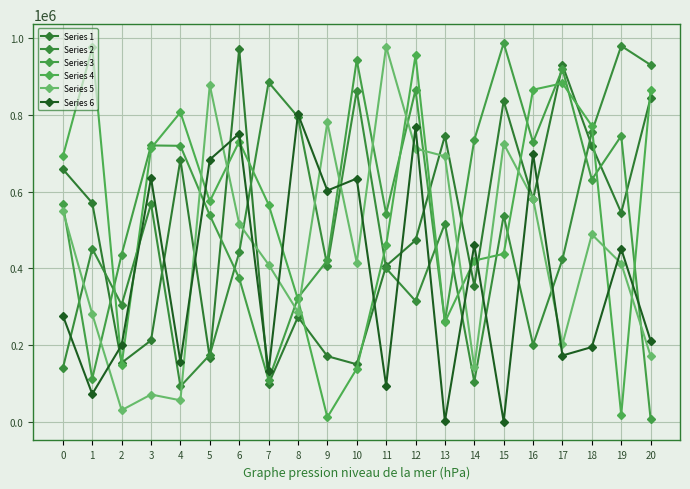

What is the sum of all Series 1 values?

10545369